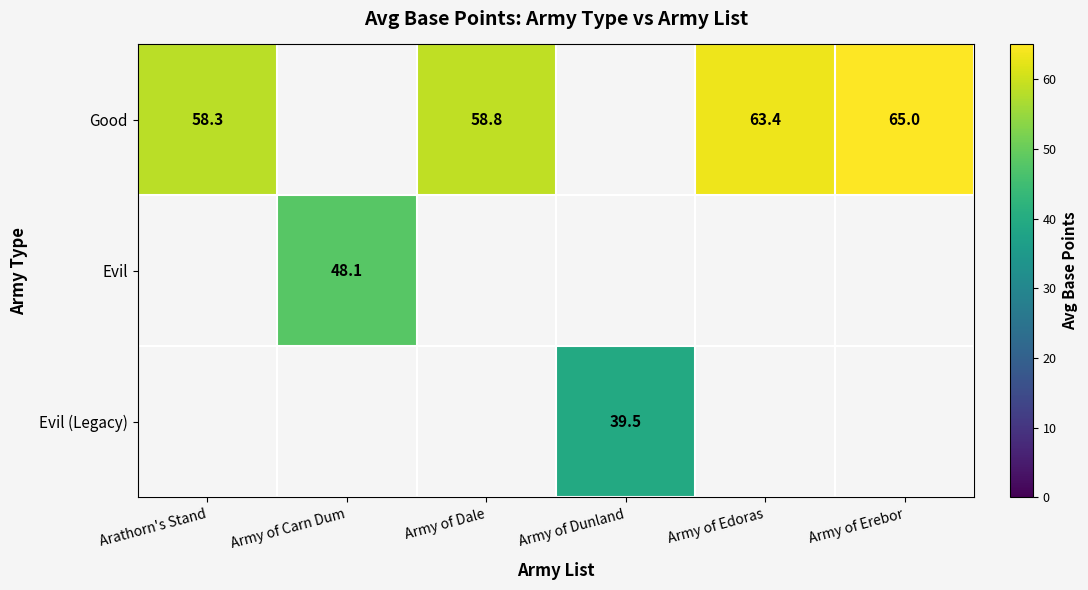

Is the value of Evil (Legacy) at Army of Edoras greater than the value of Evil at Army of Erebor?

No